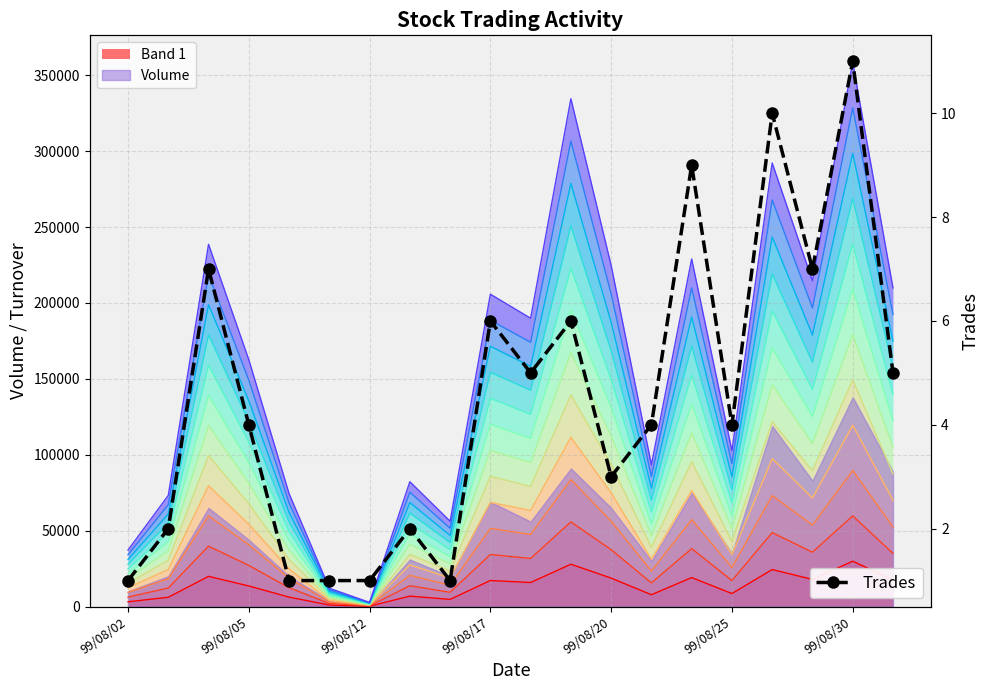

What is the difference between the second highest and minimum values?

9